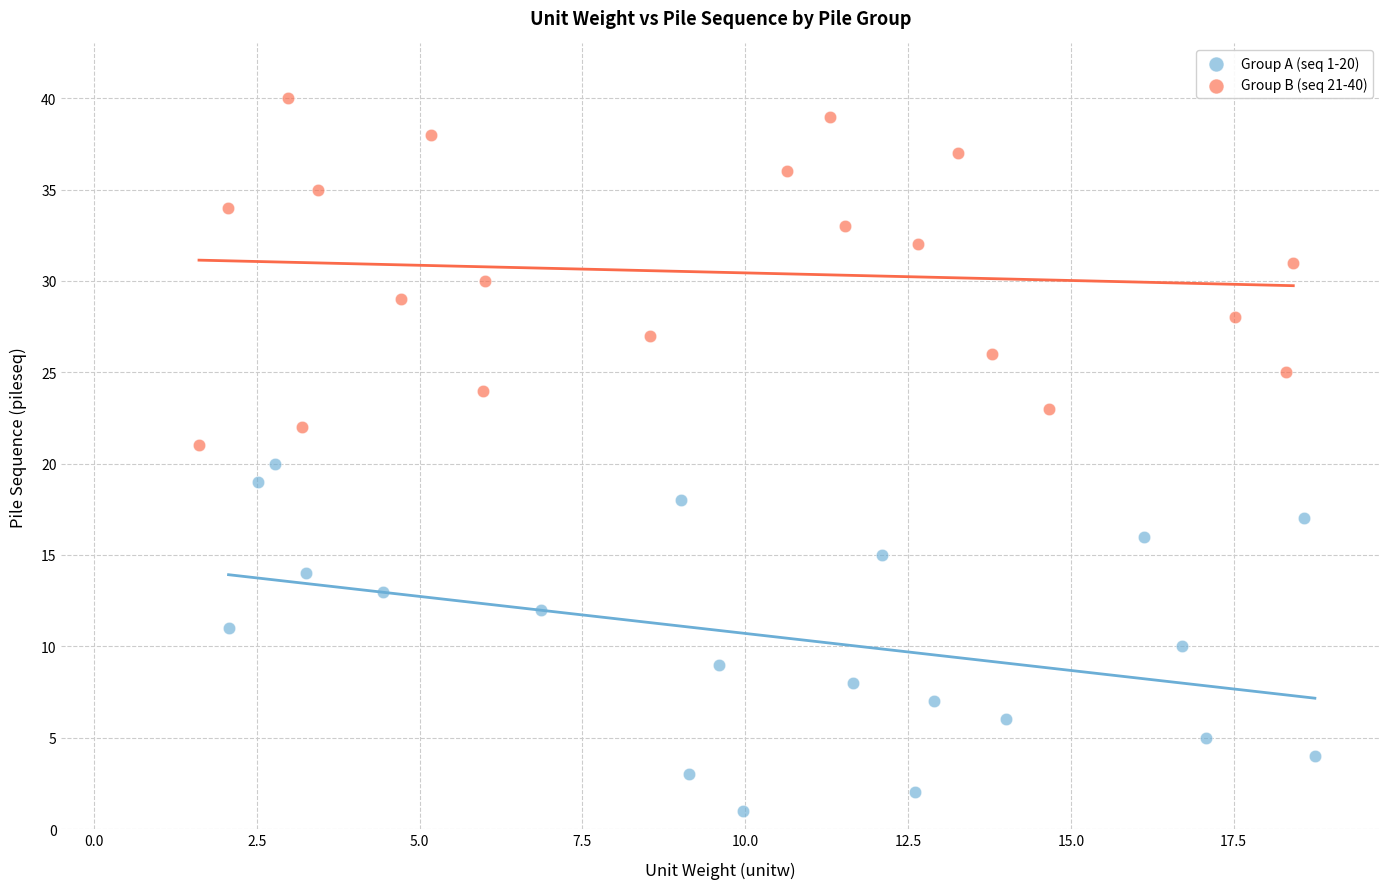

Which series reaches the minimum Y coordinate?

Group A (seq 1-20)